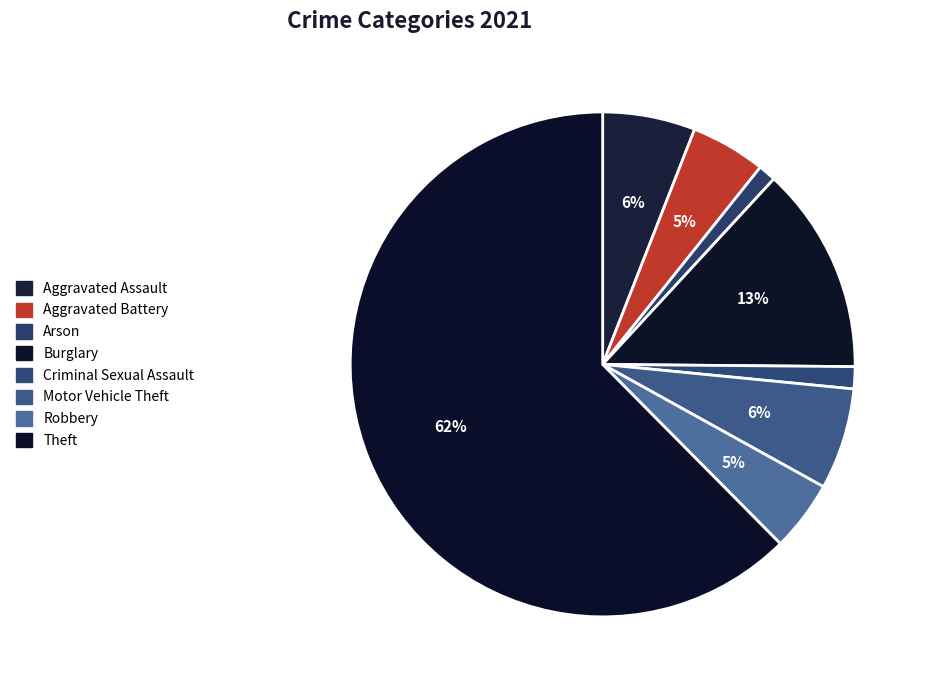

Count the number of slices in the pie.

8